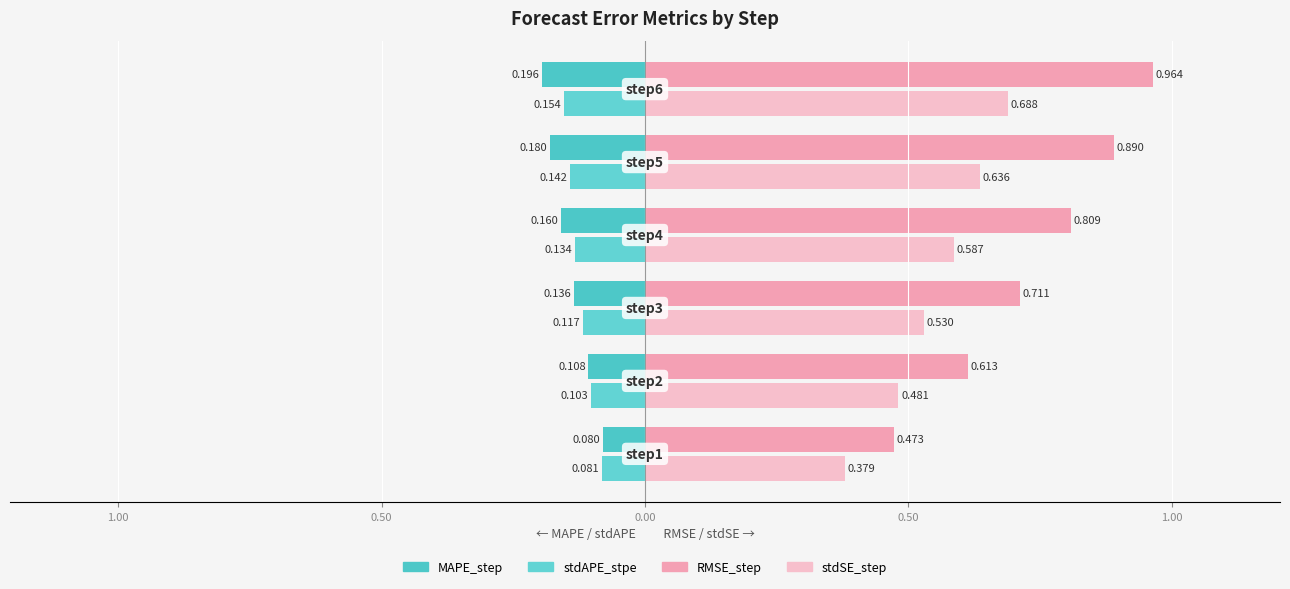

Are the bars grouped side by side (vs. stacked)?

Yes